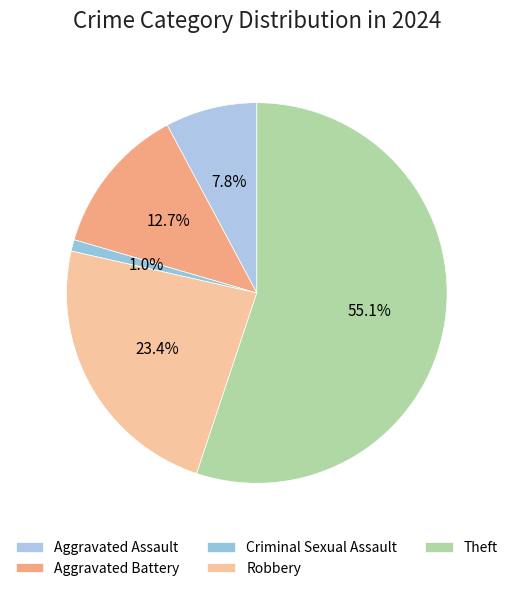

How many segments does this pie chart have?

5